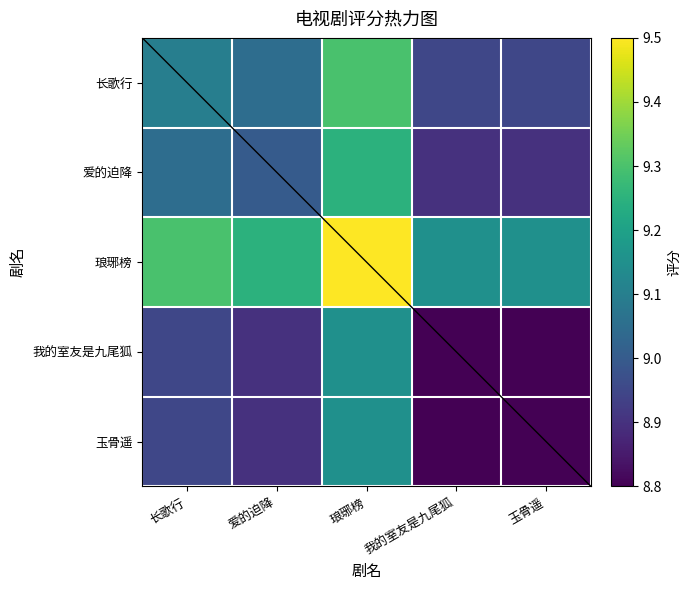

Rank the series by their maximum value, from lowest to highest.

我的室友是九尾狐, 玉骨遥, 爱的迫降, 长歌行, 琅琊榜